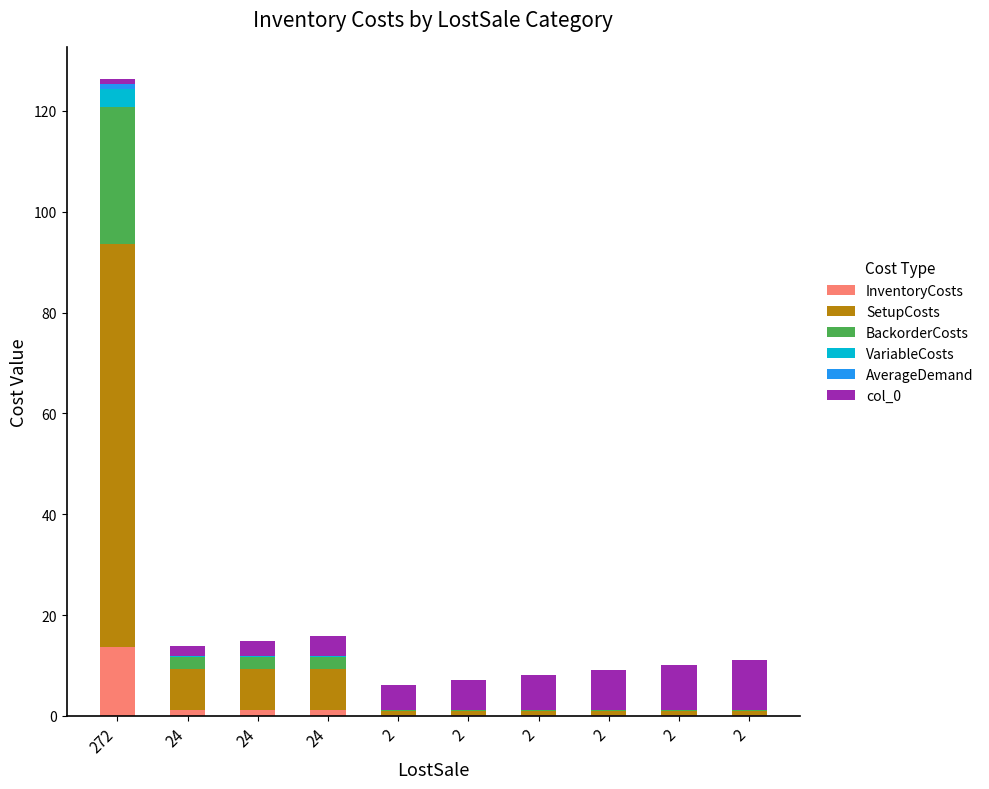

Count the number of data series in this chart.

6